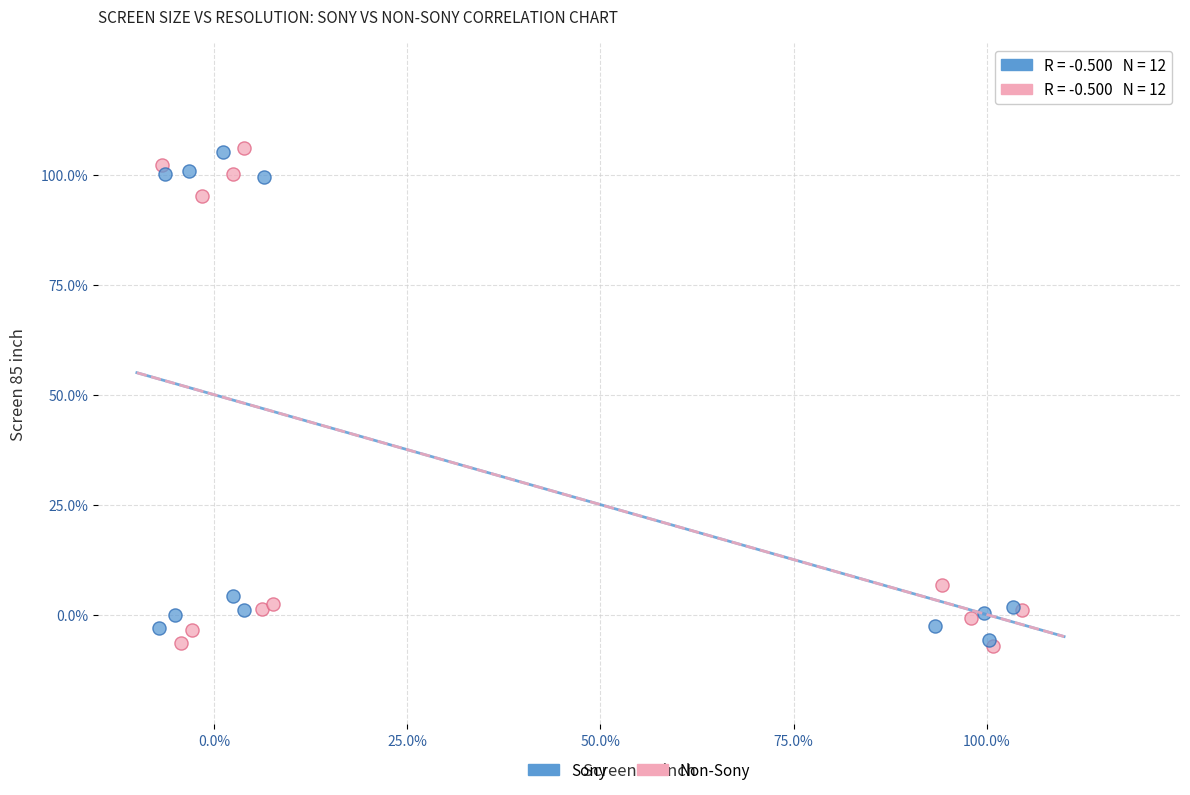

What are all the series names shown in the legend?

Sony, Non-Sony